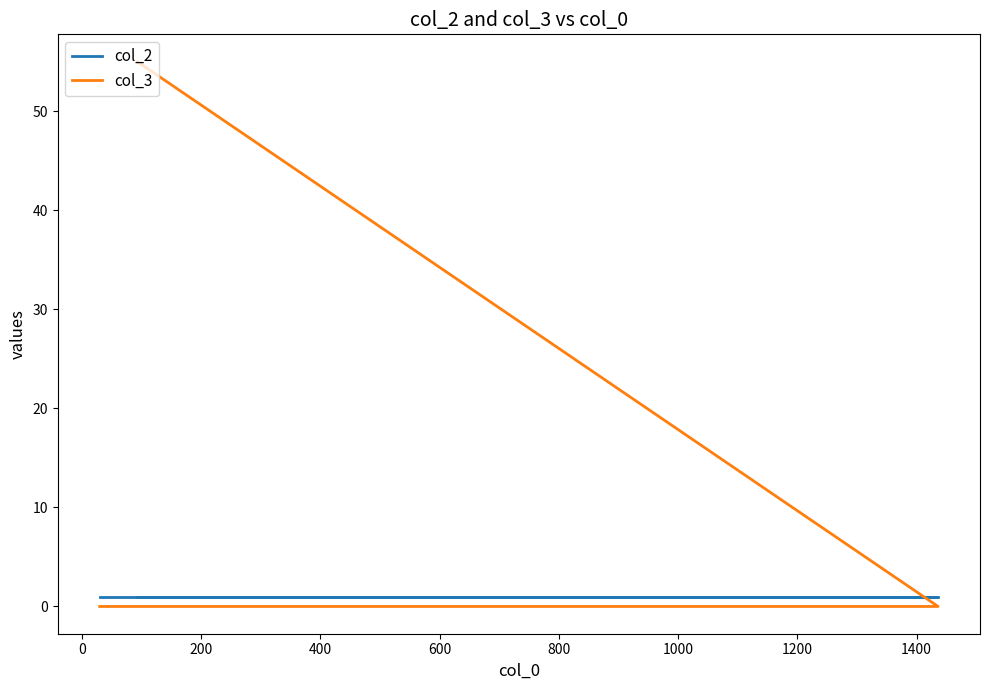

Which series has the widest spread of values?

col_3